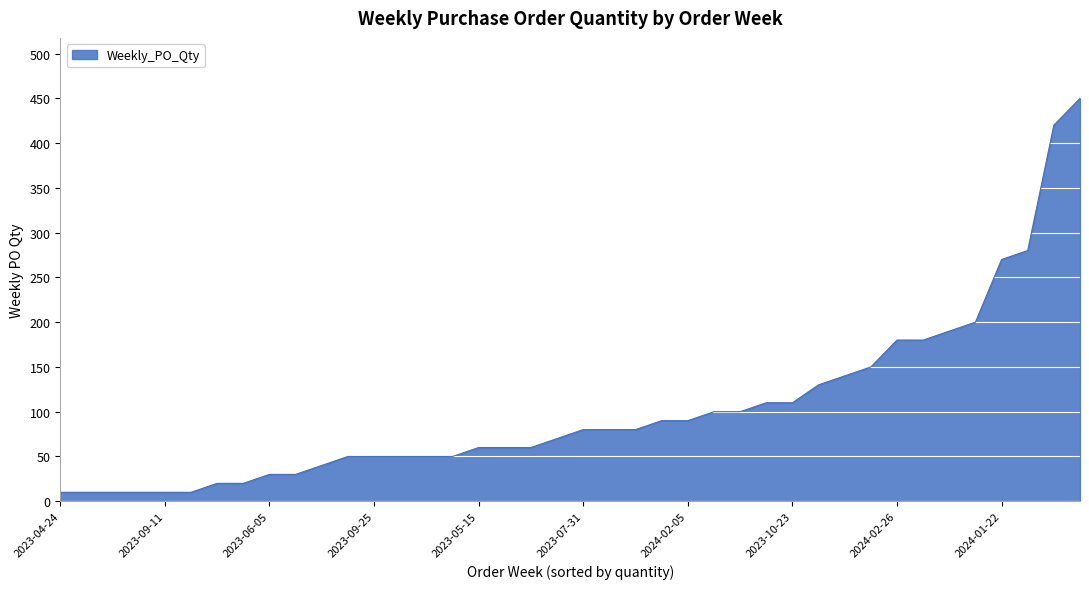

What is the greatest value displayed?

450